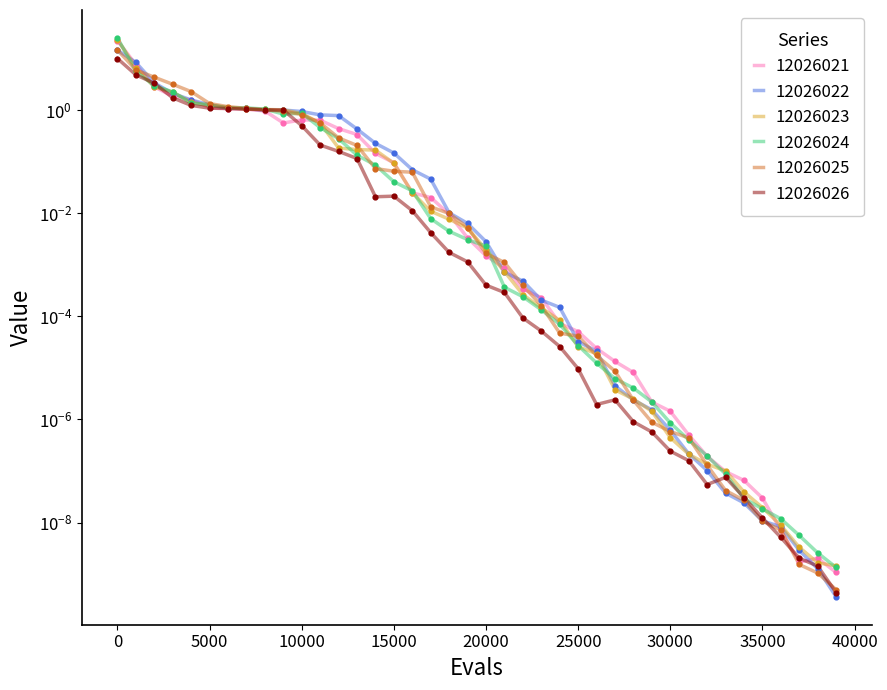

Which series reaches the minimum Y coordinate?

12026022